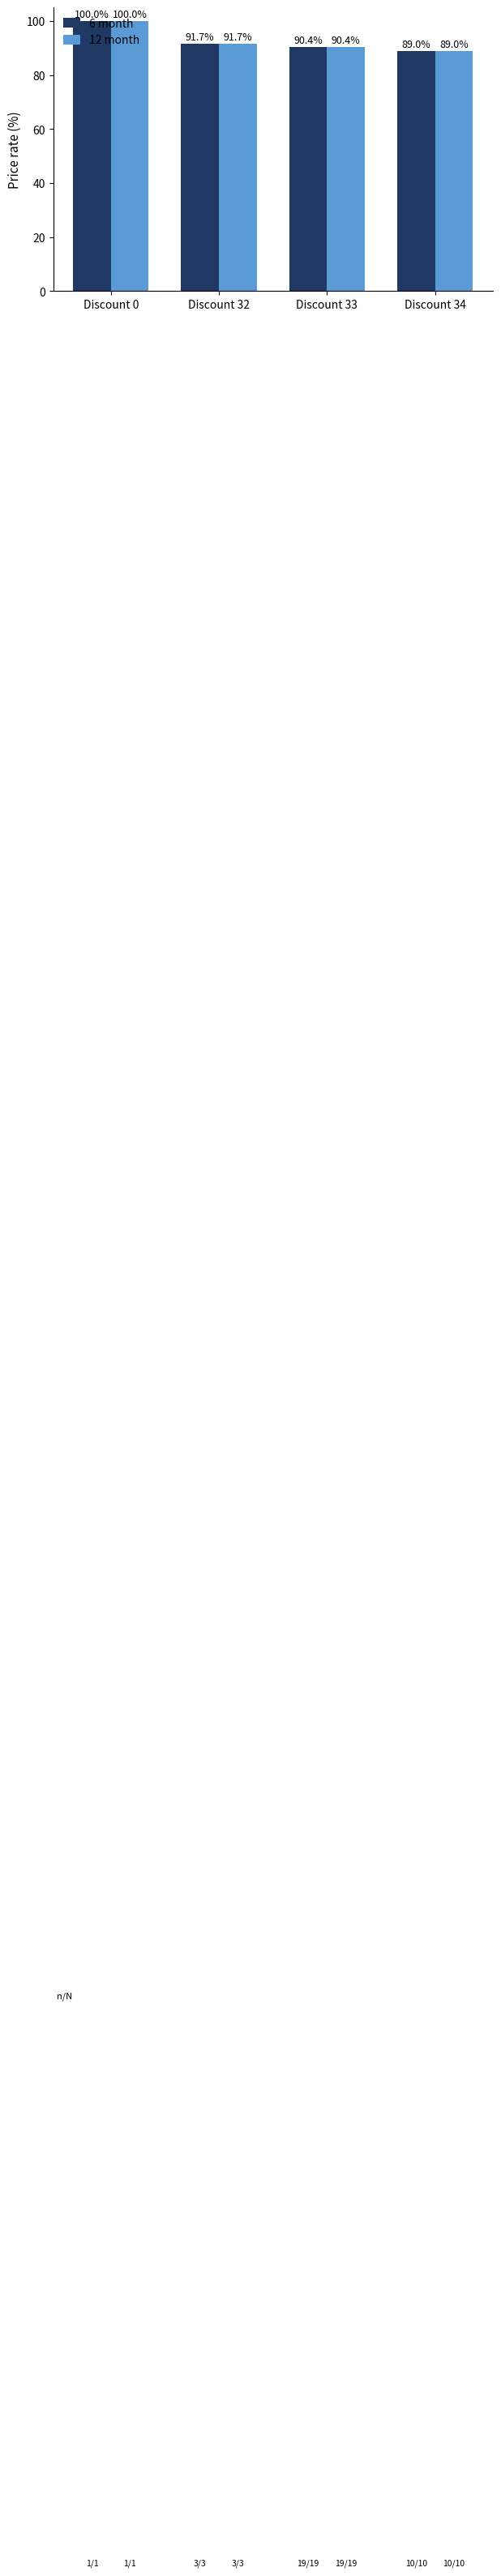

How many bars are there in each group?

2